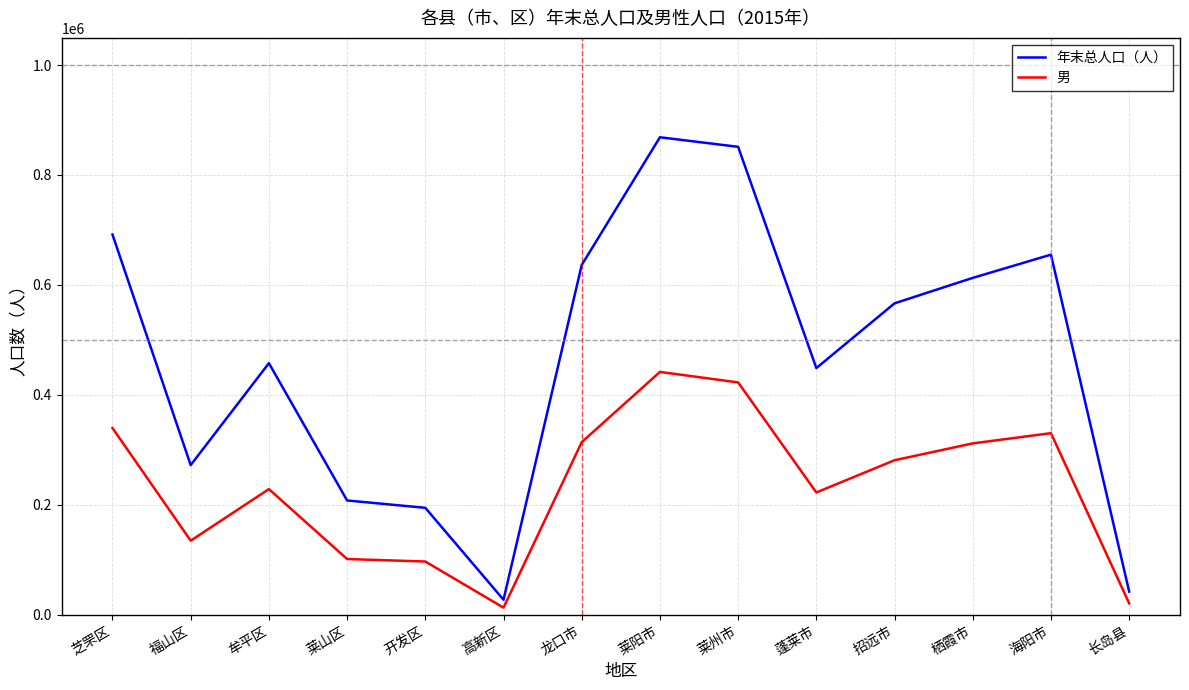

What is the average value of the 年末总人口（人） series?

466630